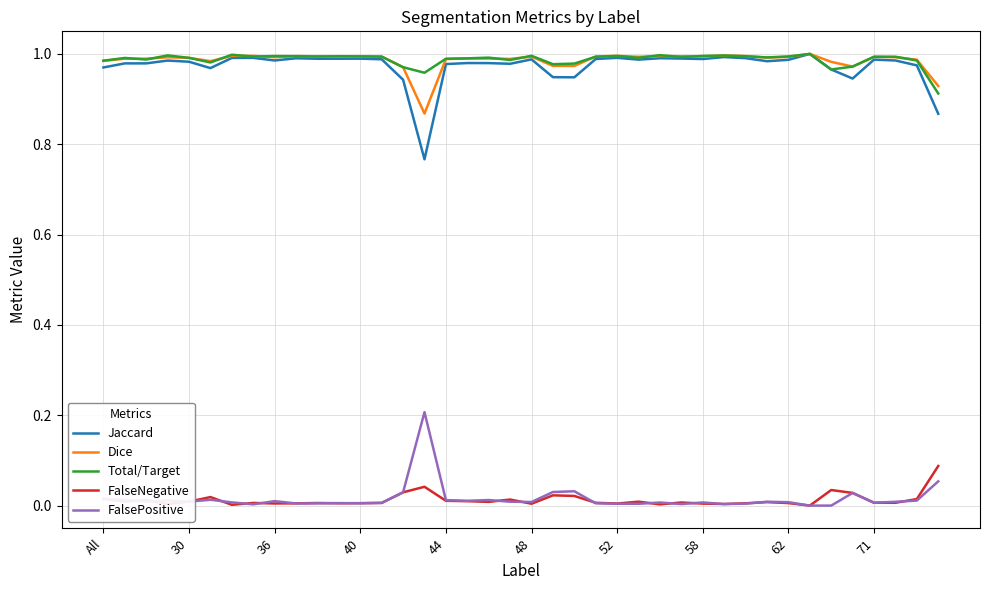

True or false: FalsePositive and Dice intersect in this chart.

False